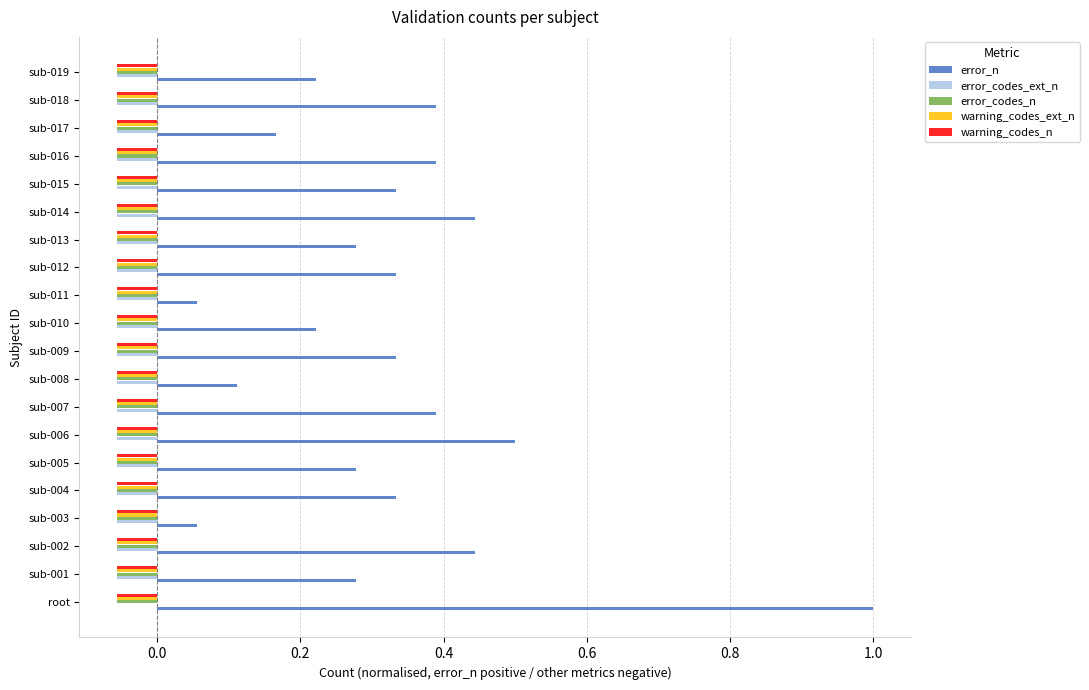

How many categories are shown in the chart?

20